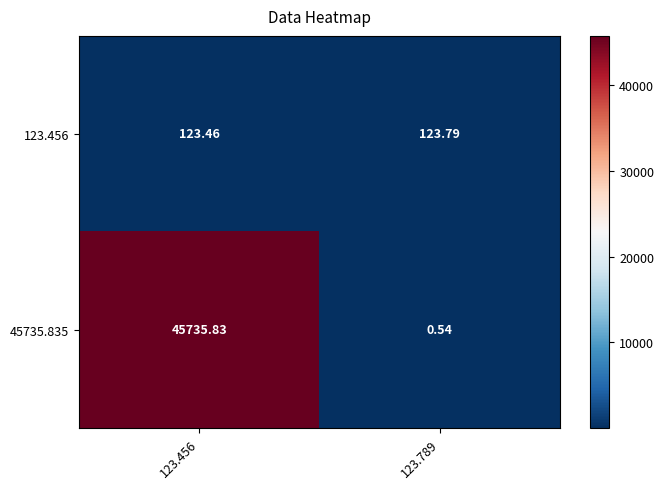

Is the value of 45735.835 at 123.456 greater than the value of 123.456 at 123.456?

Yes